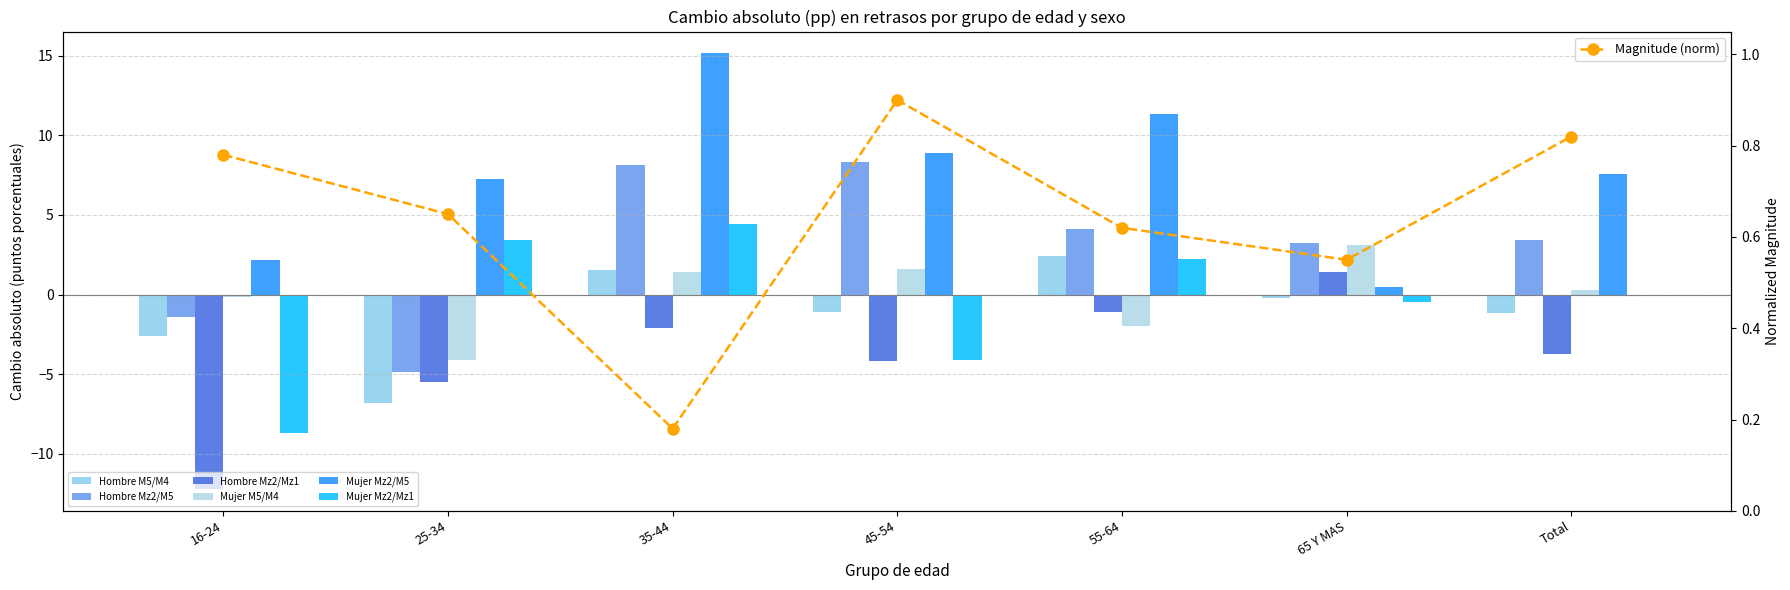

What is the difference between the Hombre Mz2/Mz1 values at Total and 55-64?

2.6